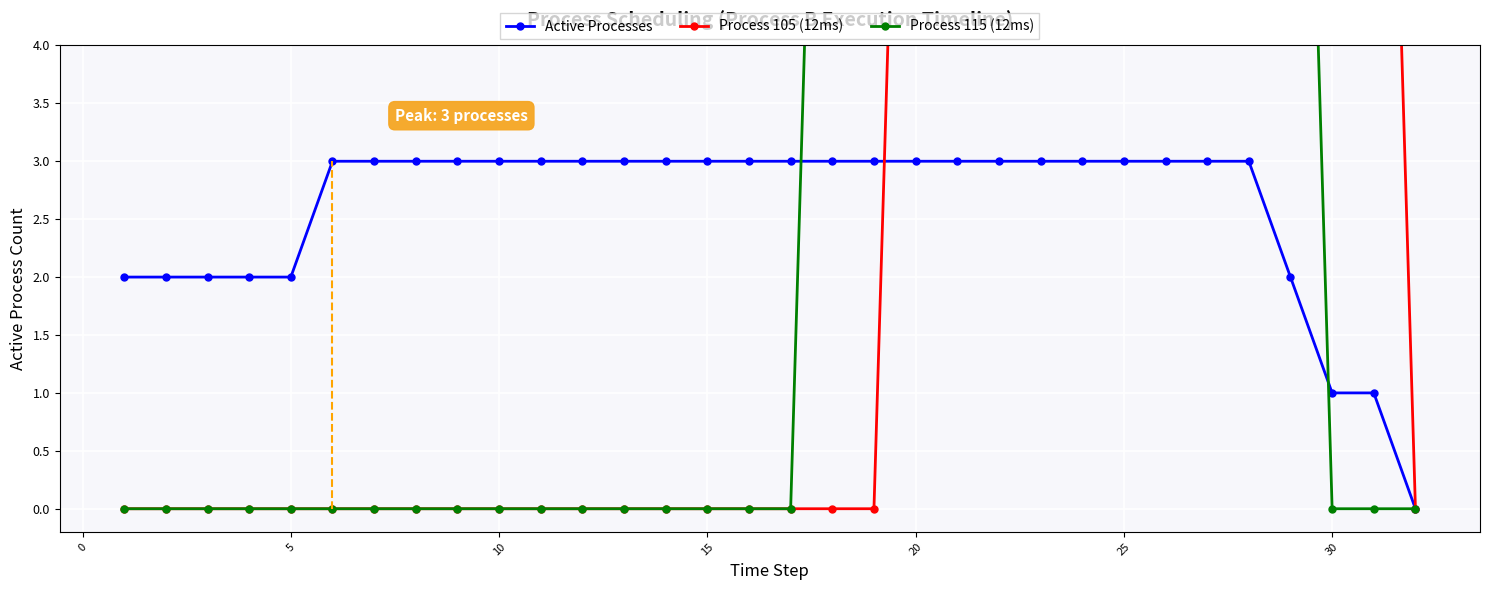

Is it true that Active Processes equals 4 at 25?

False